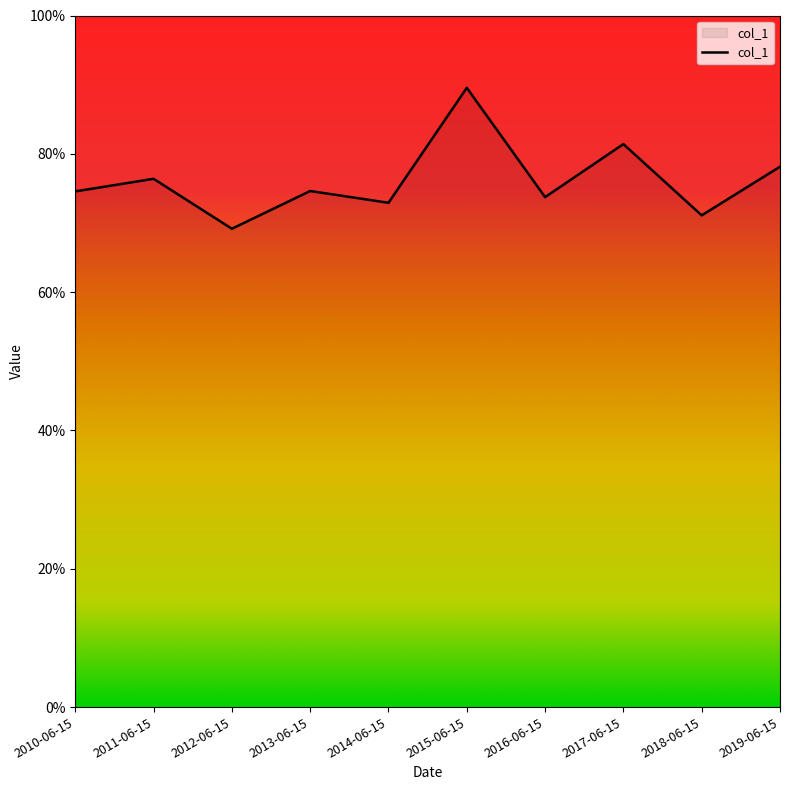

Does the chart have visible grid lines?

No